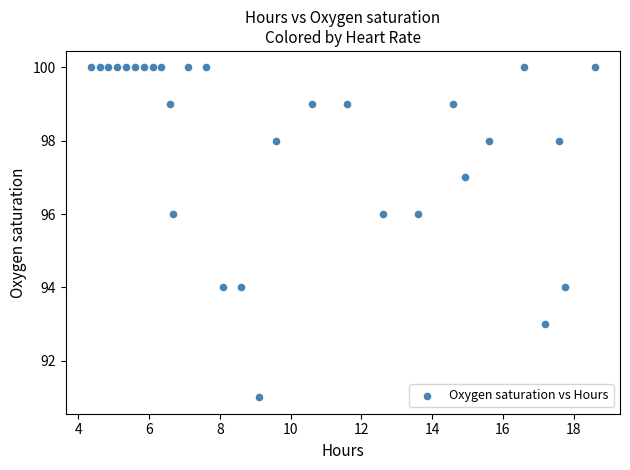

How many points are shown in the scatter plot?

29